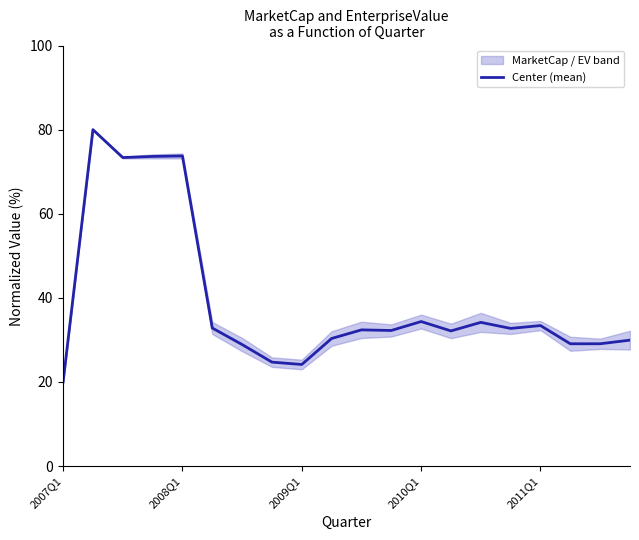

What is the highest value of the Center (mean) series?

80.0